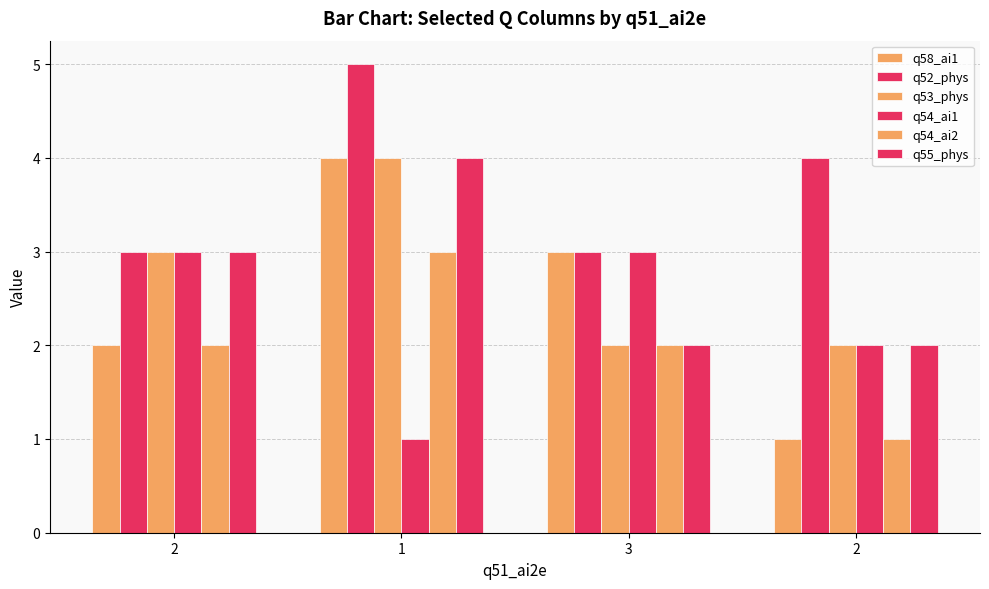

Are the bars horizontal?

No